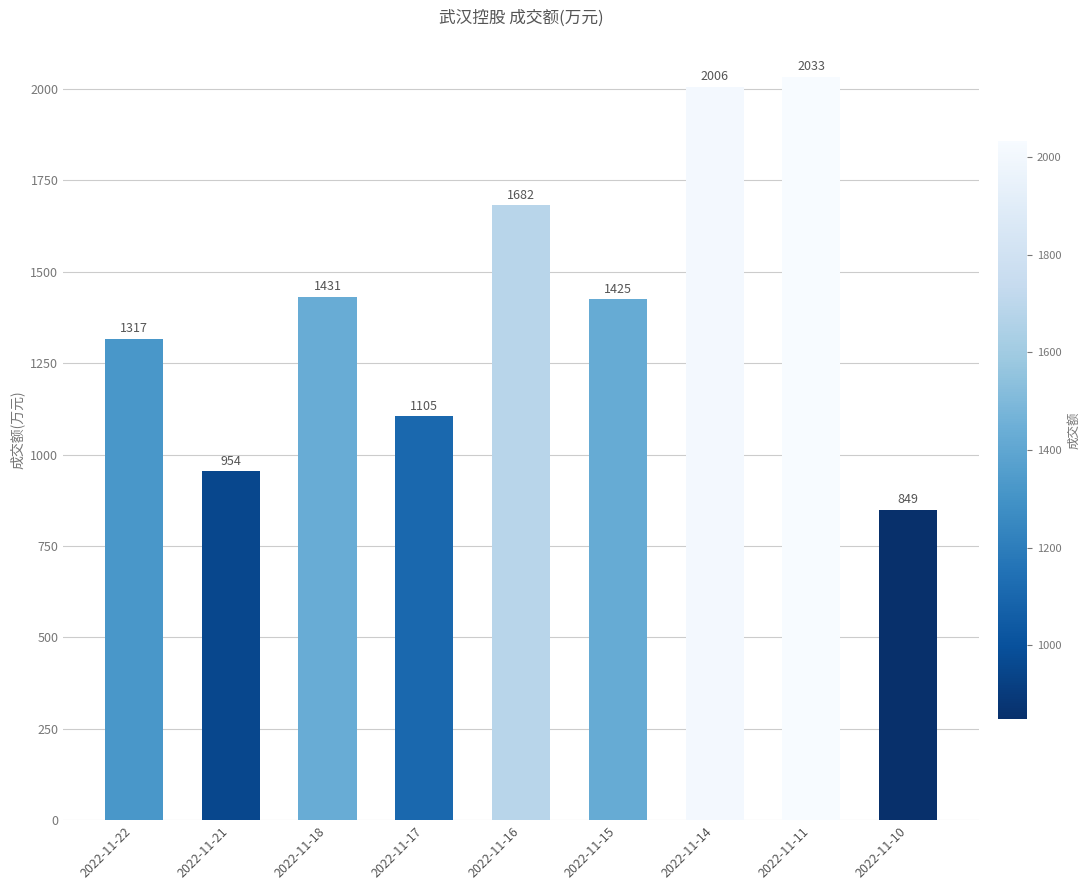

True or false: the data shows 1431 at 2022-11-18.

True